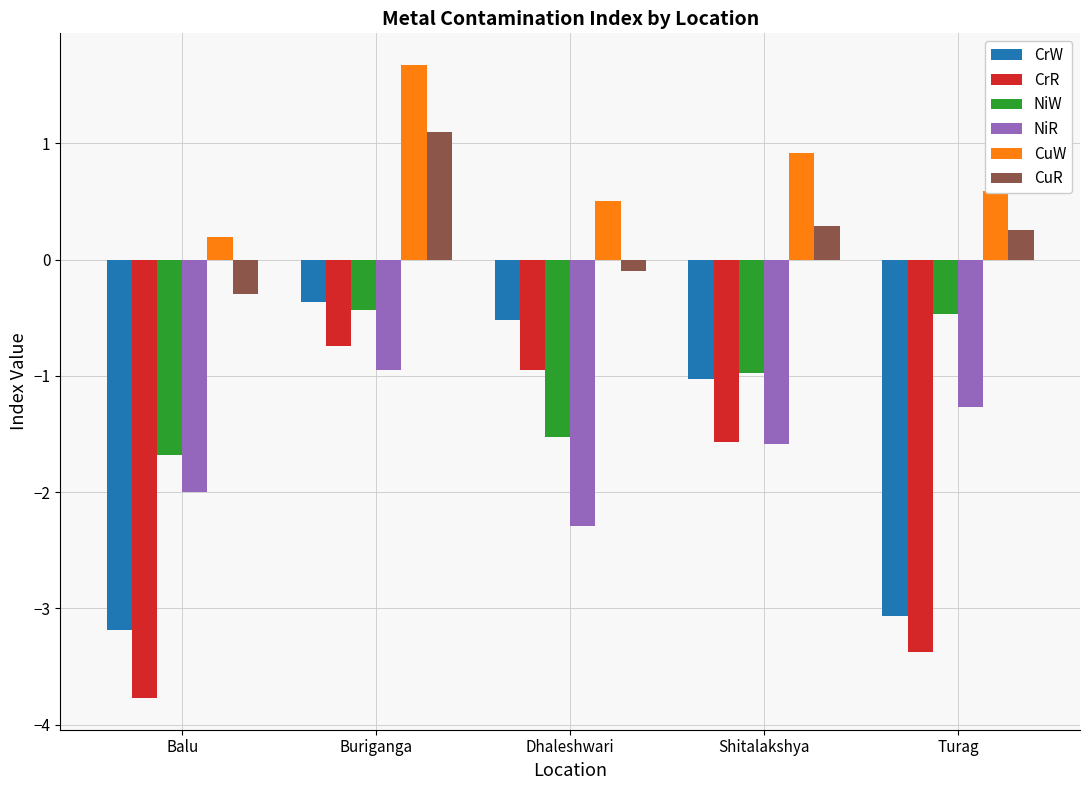

What is the difference between the highest and lowest values at Balu?

4.0